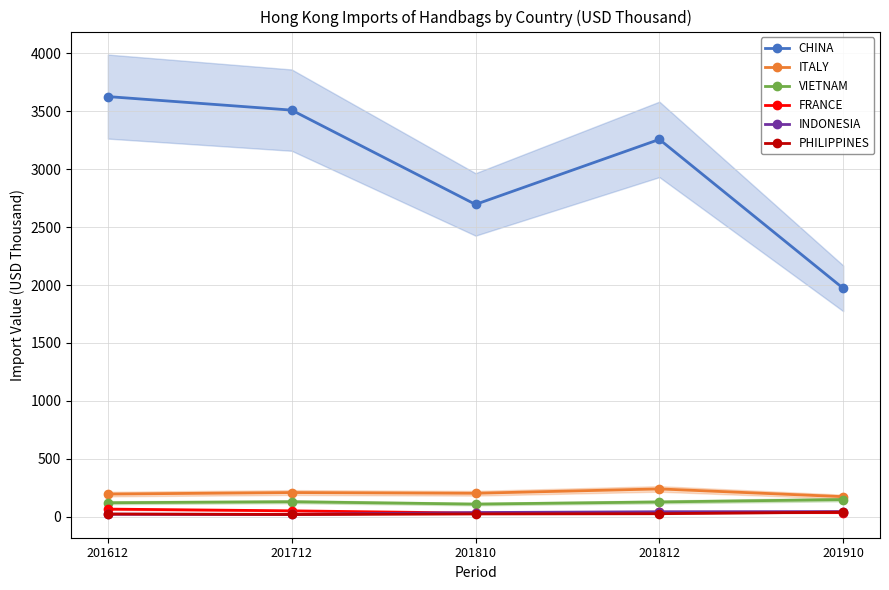

How many lines are shown in the chart?

6